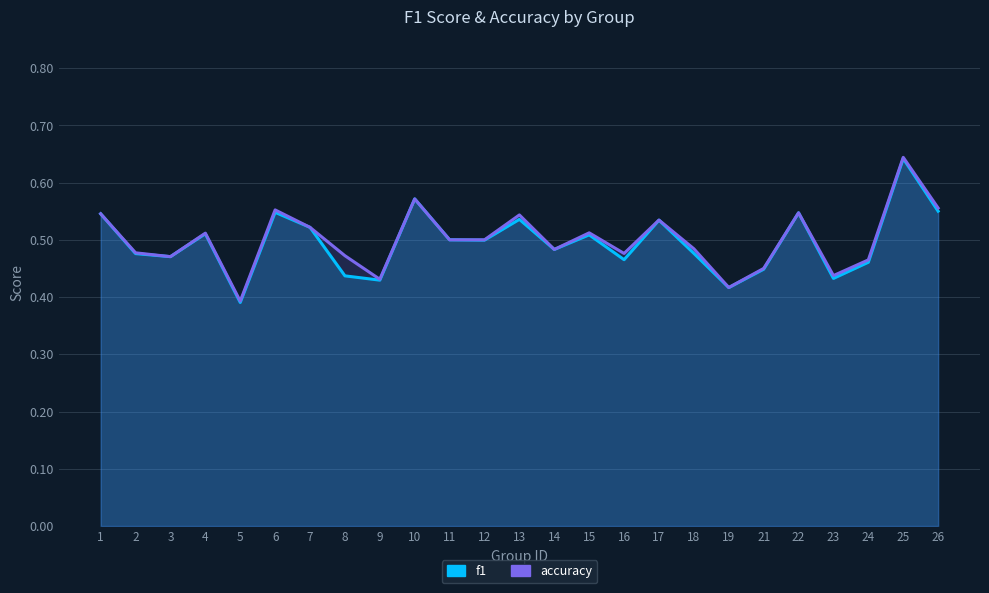

True or false: accuracy and f1 intersect in this chart.

False